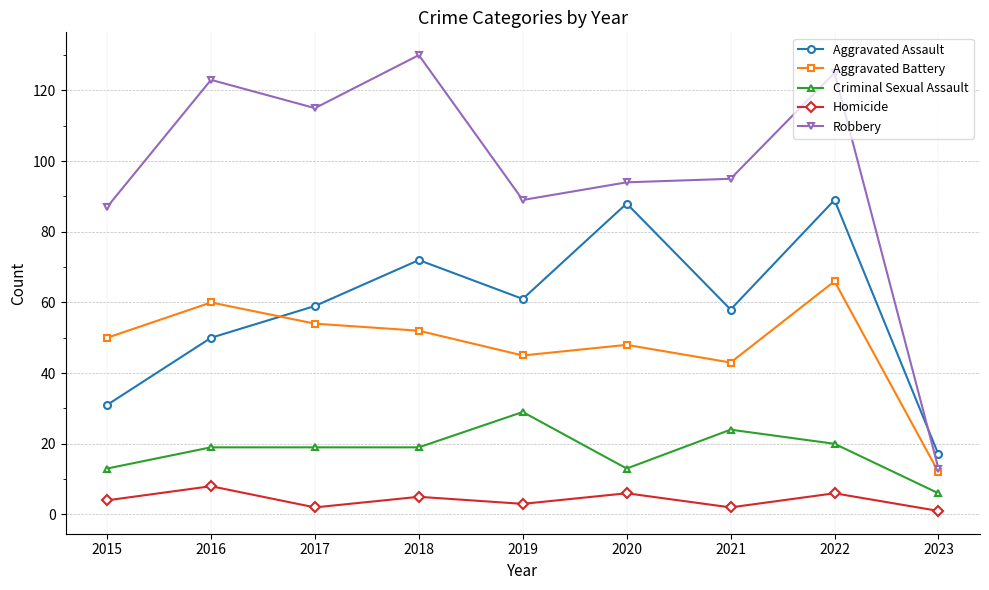

How many values in the Homicide series are below 4?

4